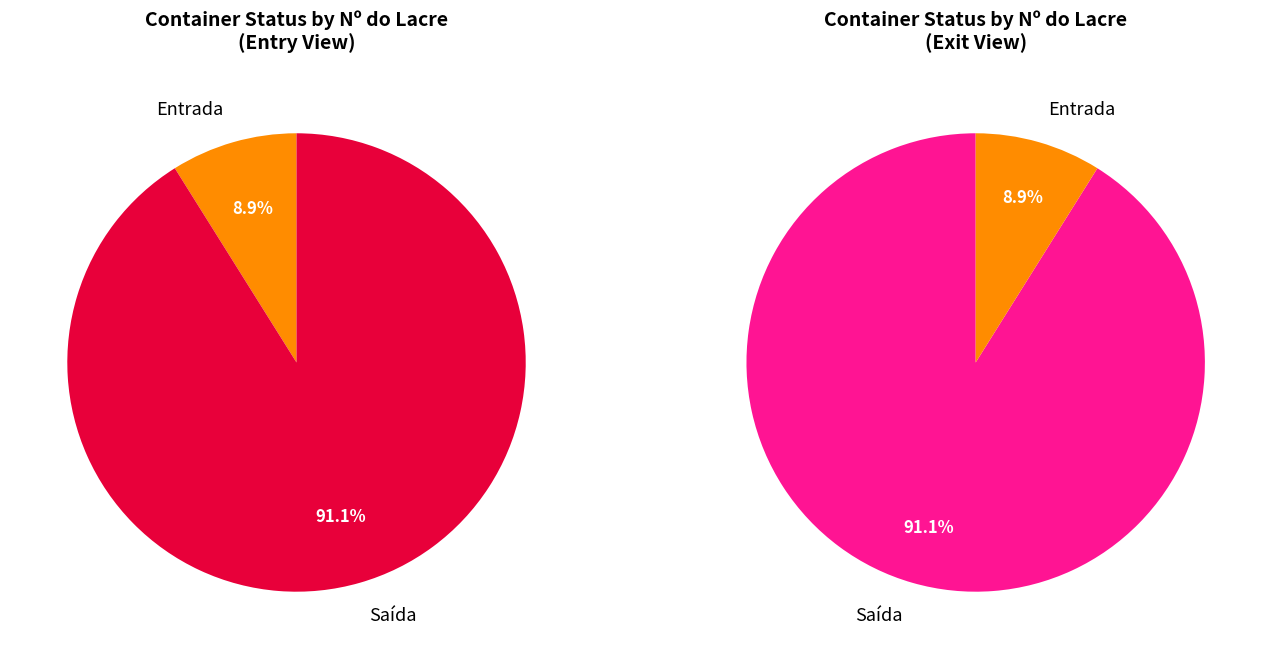

Which category has the biggest portion of the pie?

Saída